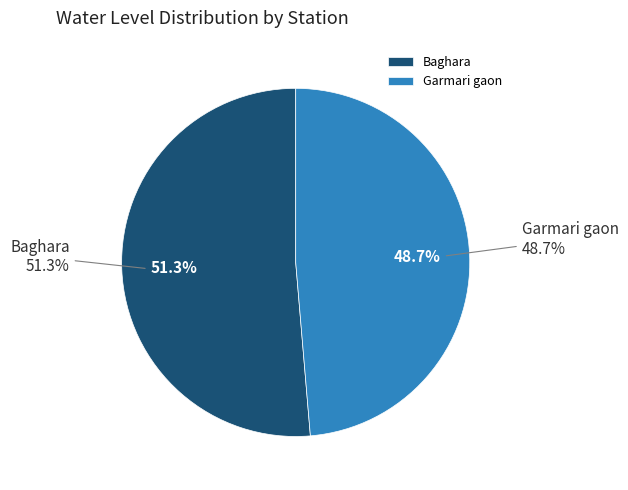

Which slice represents more than half of the pie?

Baghara